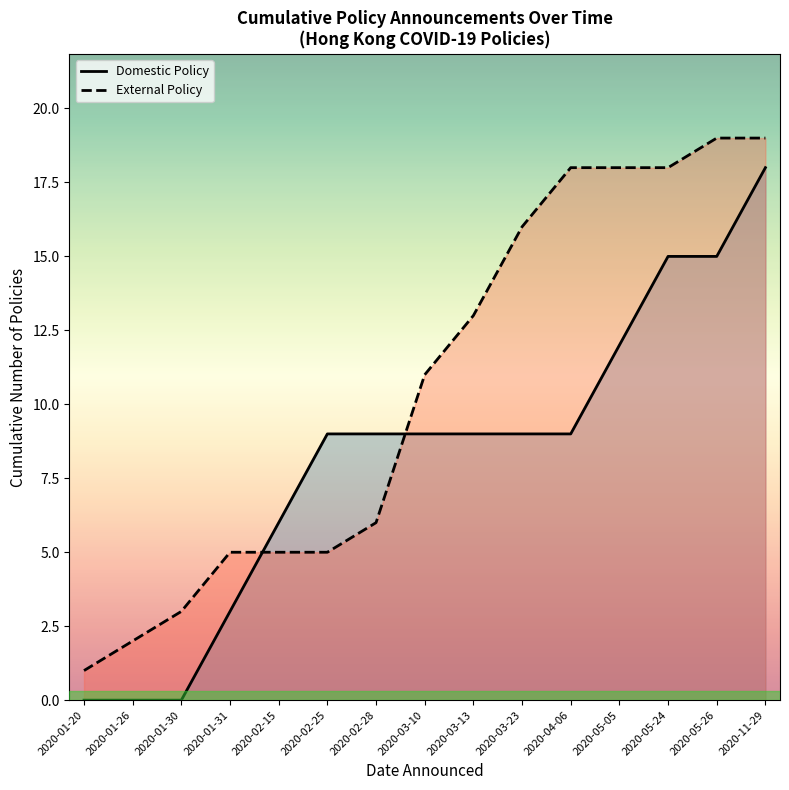

Which category has the highest value in the Domestic Policy series?

2020-11-29